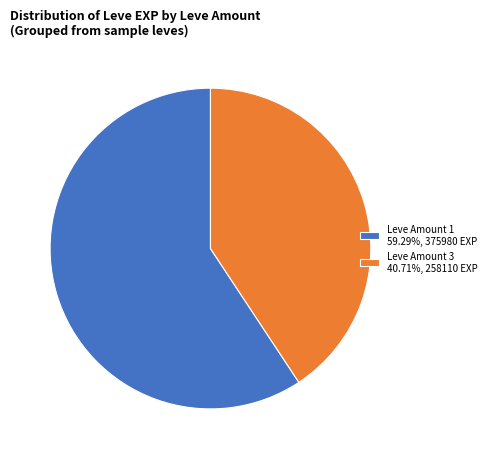

Is there a majority slice in this chart?

Yes